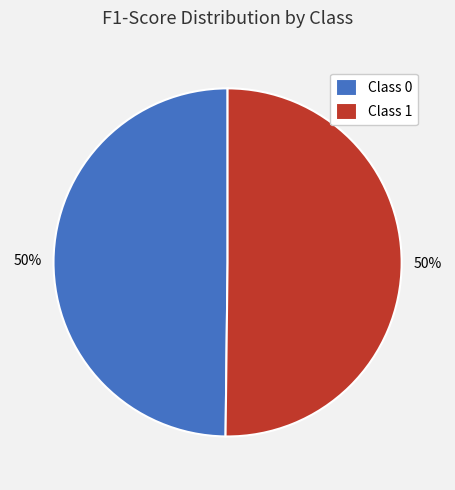

To the nearest percent, what is the combined percentage of Class 1 and Class 0?

100%